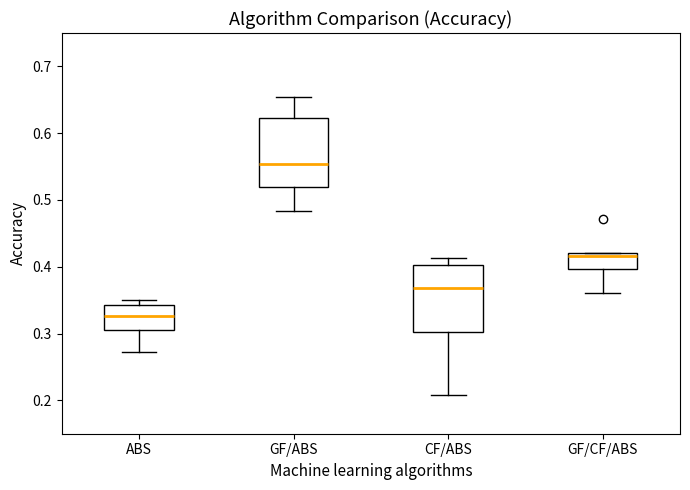

Reading left to right, read every box against the y-axis: the position of its median line, the range the box covers, and the ends of its whiskers. The values are not printed on the chart, so give them approximately, as read against the axis.

ABS: median 0.33, box 0.31 to 0.34, whiskers 0.27 to 0.35
GF/ABS: median 0.55, box 0.52 to 0.62, whiskers 0.48 to 0.65
CF/ABS: median 0.37, box 0.30 to 0.40, whiskers 0.21 to 0.41
GF/CF/ABS: median 0.42 (just below the box's upper edge), box 0.40 to 0.42, whiskers 0.36 to 0.42